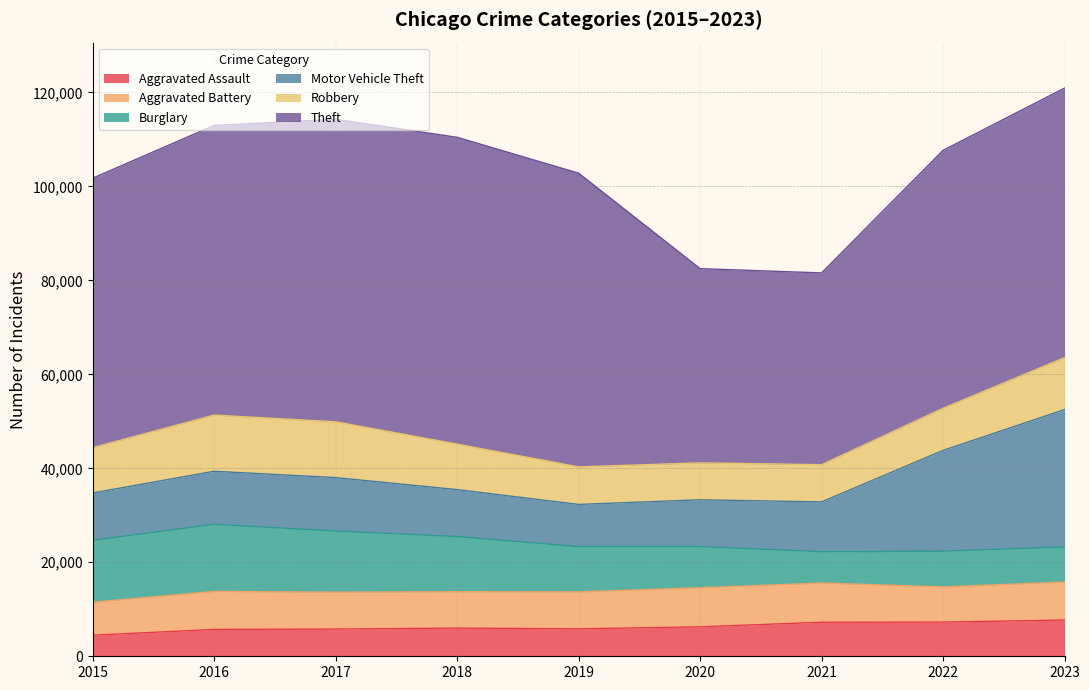

Which category has the highest value in the Robbery series?

2016